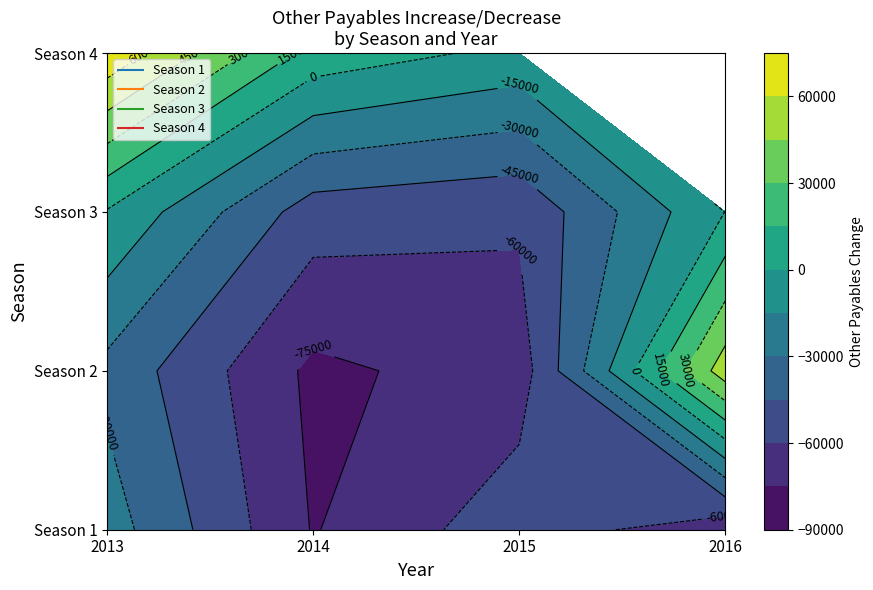

Reading right to left, list all the values displayed in this chart.

1: -70472	-50784	-75925	-22926
2: 53557	-67919	-78318	-34345
3: 237	-57537	-52677	-1179
4: 0	-4214	9443	71496